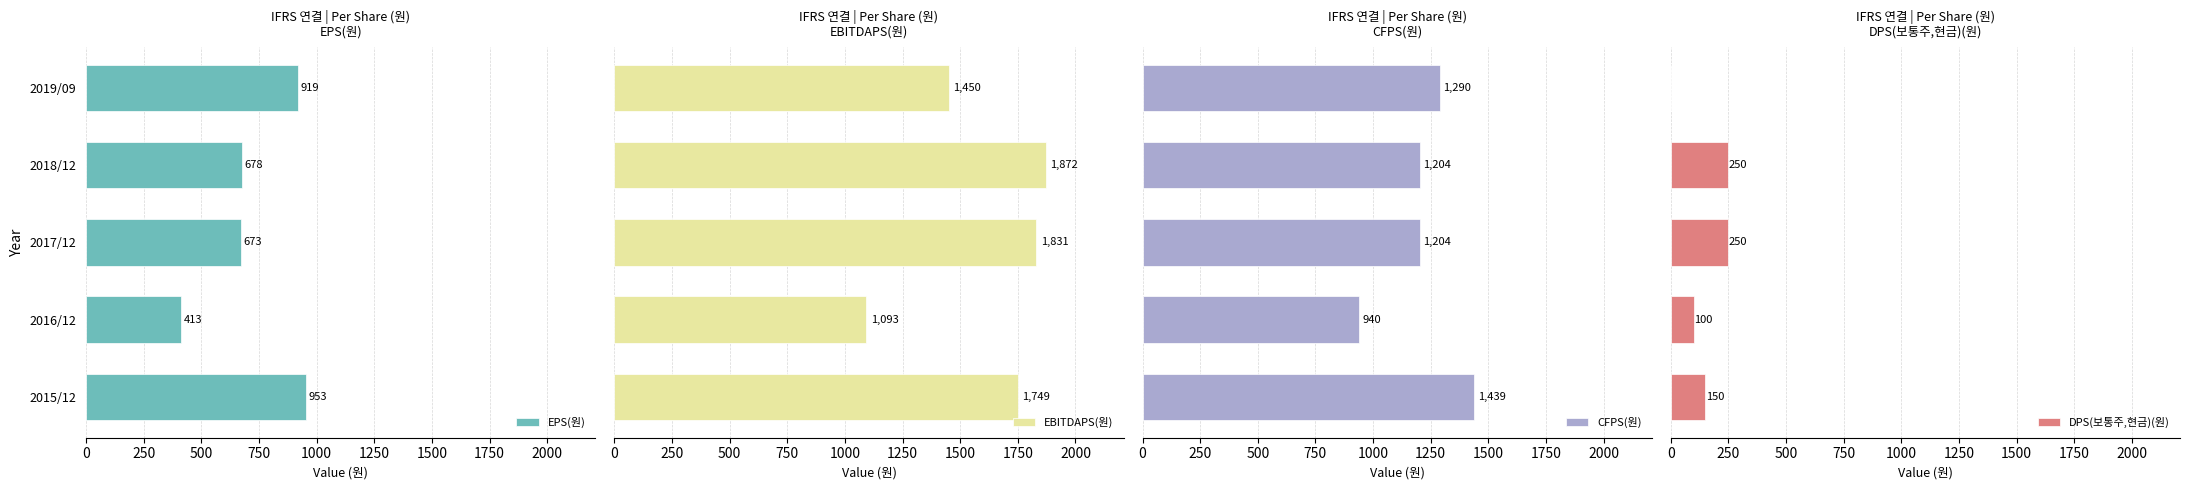

The EPS(원) series shows 953 at 2015/12. True or false?

True